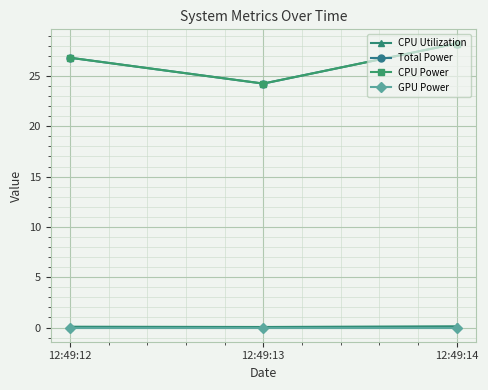

Is this an area chart (filled region under the line)?

No